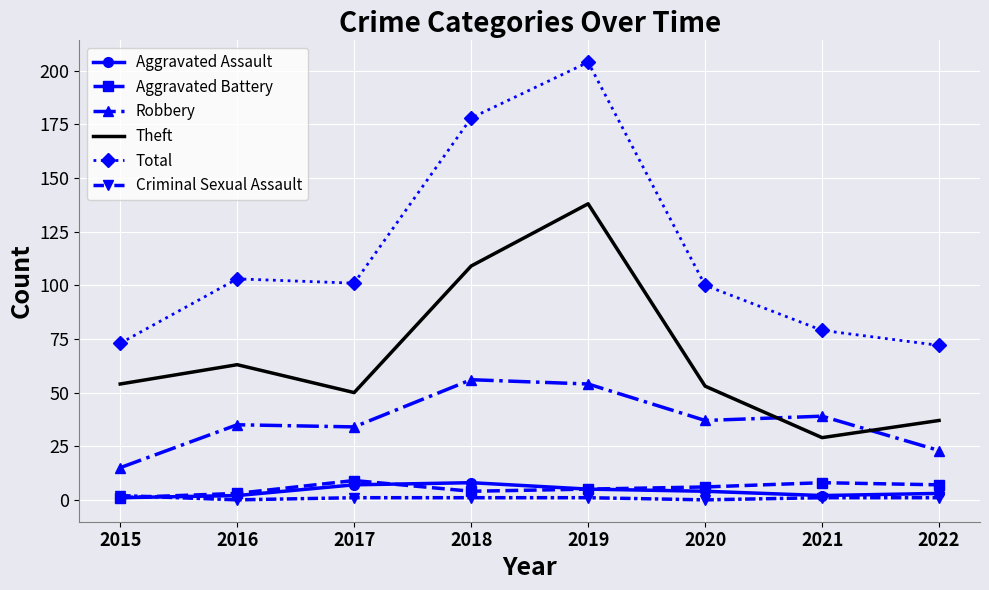

At which category is the sum across all series the highest?

2019